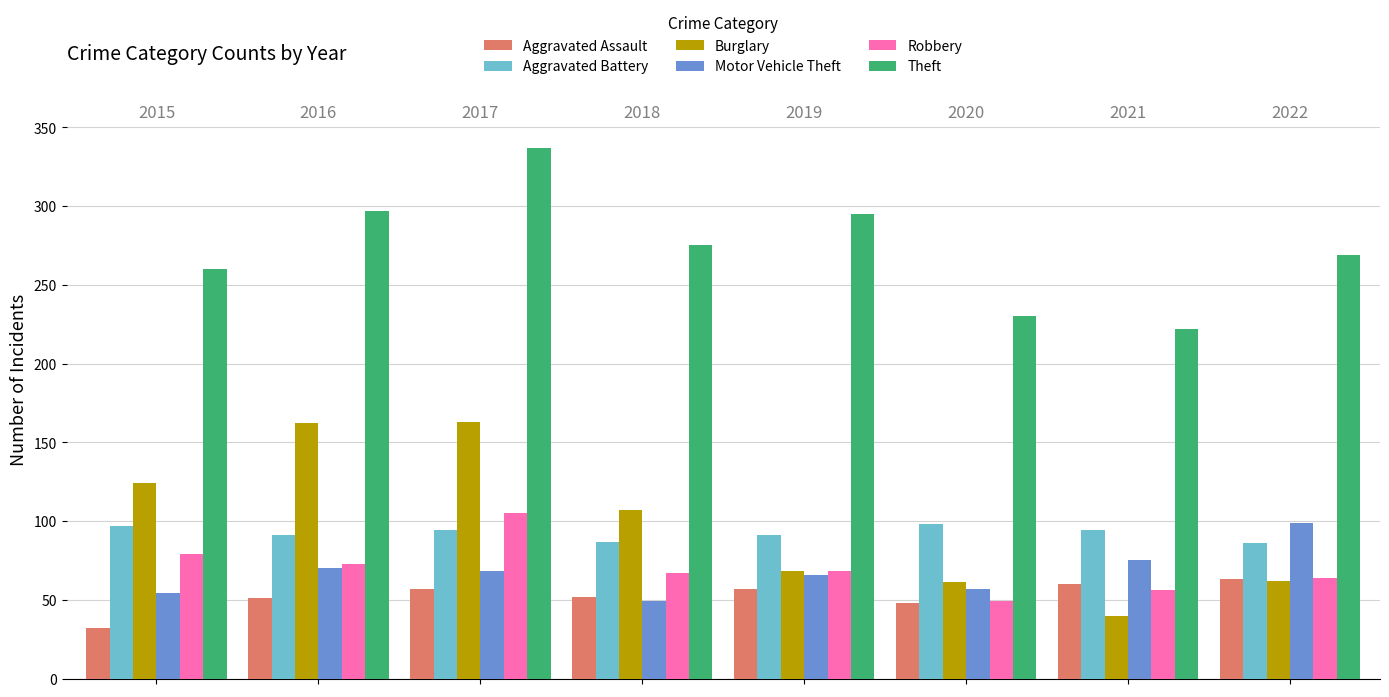

What is the difference between the maximum and minimum values in the Aggravated Assault series?

31